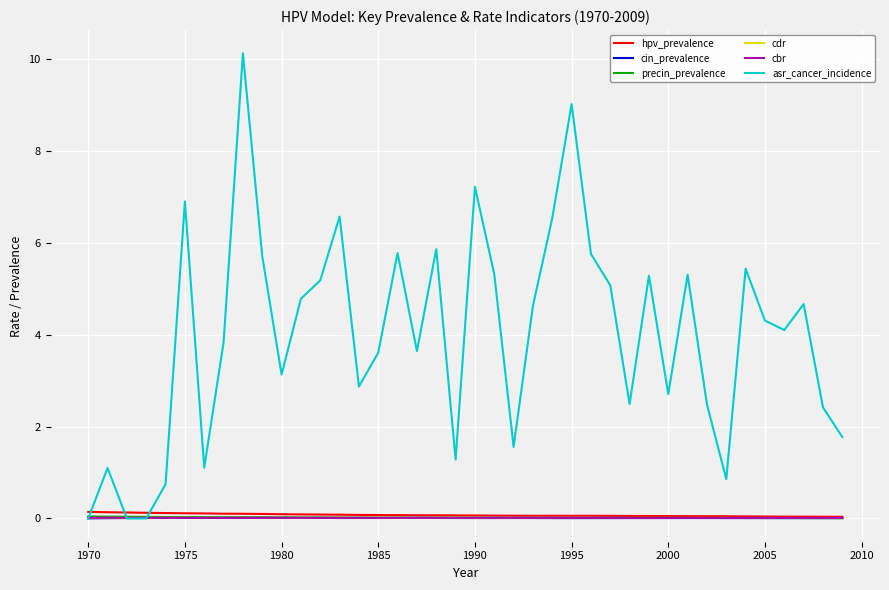

Which series has the widest spread of values?

asr_cancer_incidence